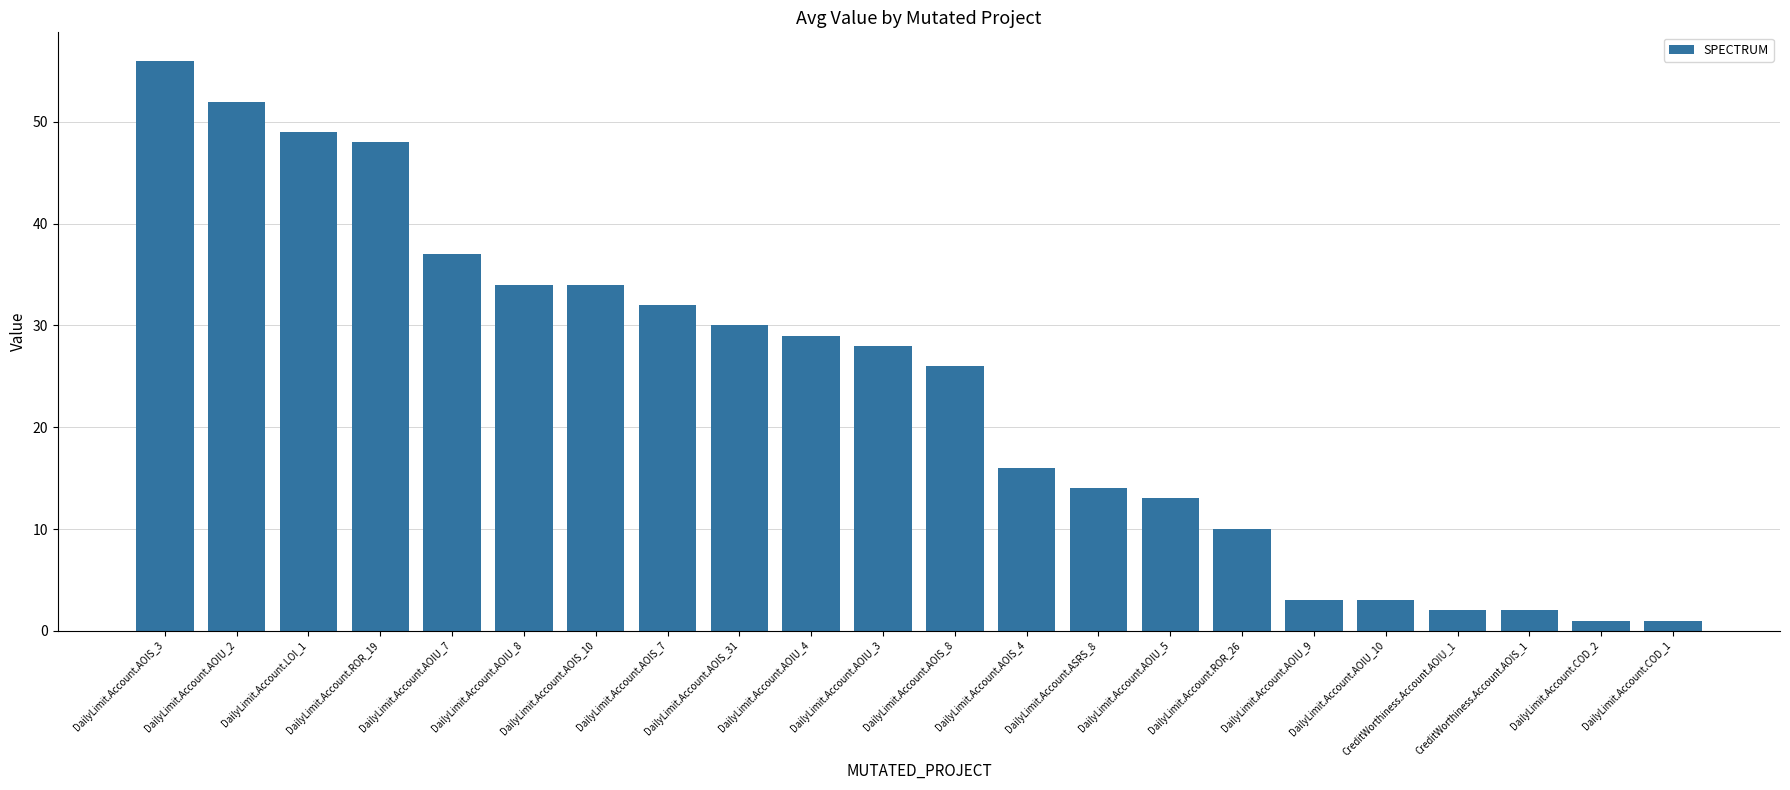

Is it true that the value at DailyLimit.Account.ASRS_8 is 14?

True